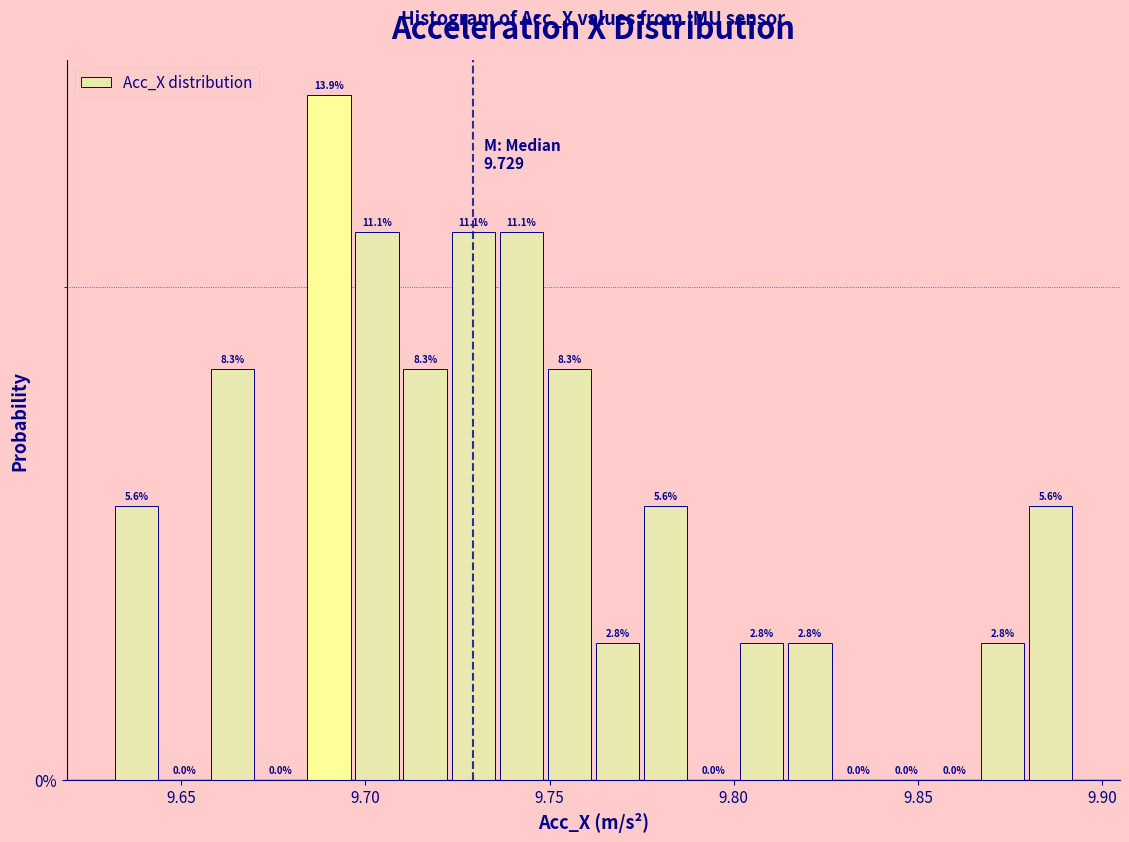

Around what value on the x-axis is the tallest bar? Give the approximate position of its centre, as read against the axis.

9.690